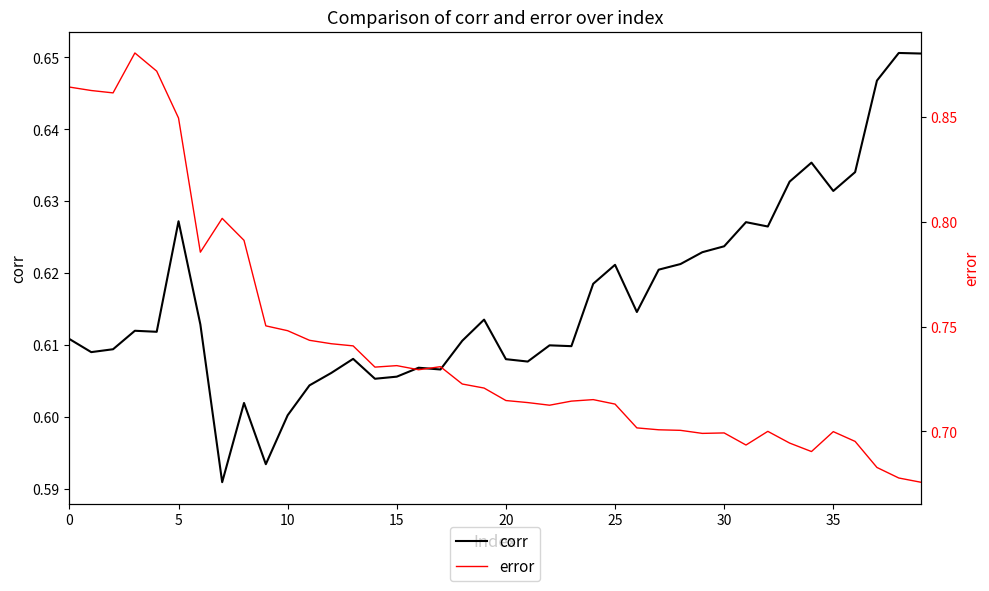

True or false: corr and error intersect in this chart.

False